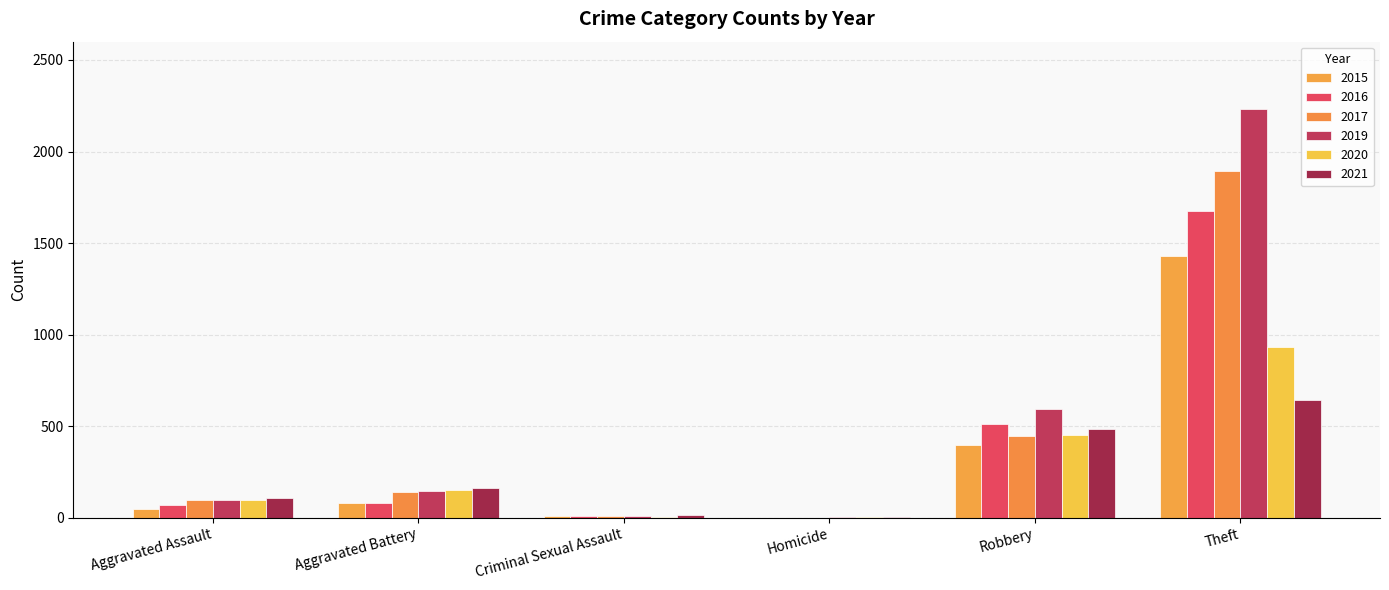

Are the bars grouped side by side (vs. stacked)?

Yes